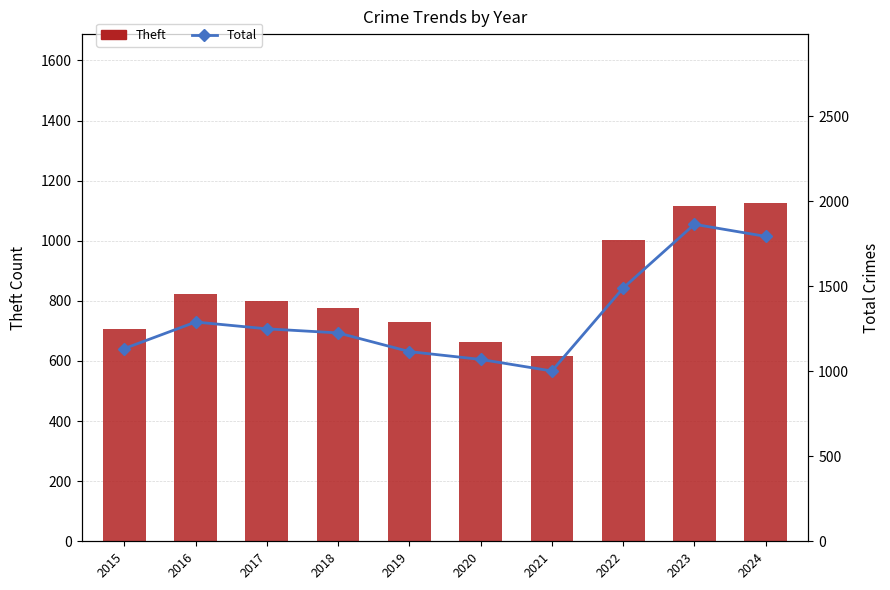

Does the chart contain any negative values?

No